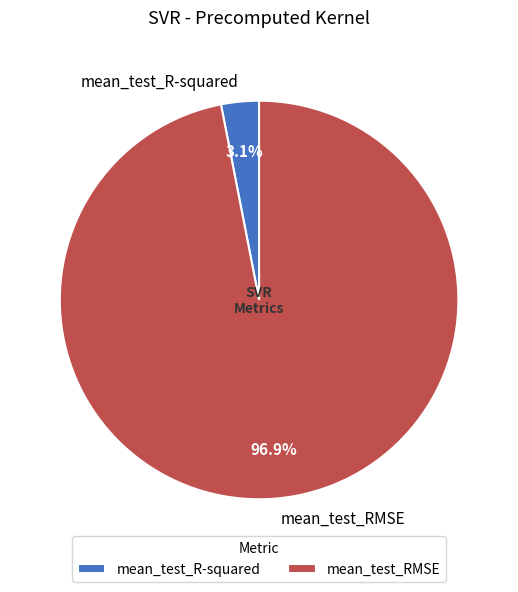

To the nearest percent, what is the combined percentage of mean_test_R-squared and mean_test_RMSE?

100%